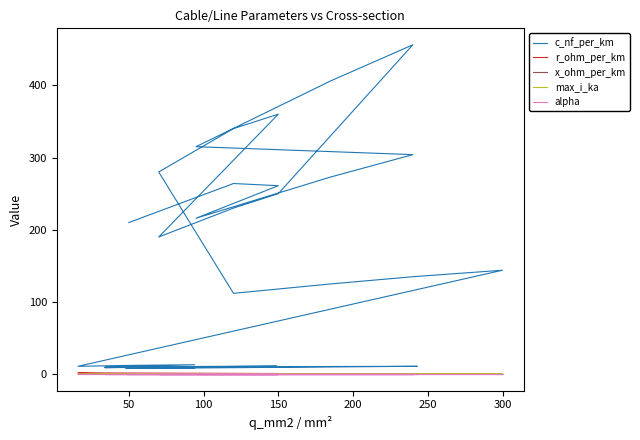

How many interior local valleys does the x_ohm_per_km series have?

7